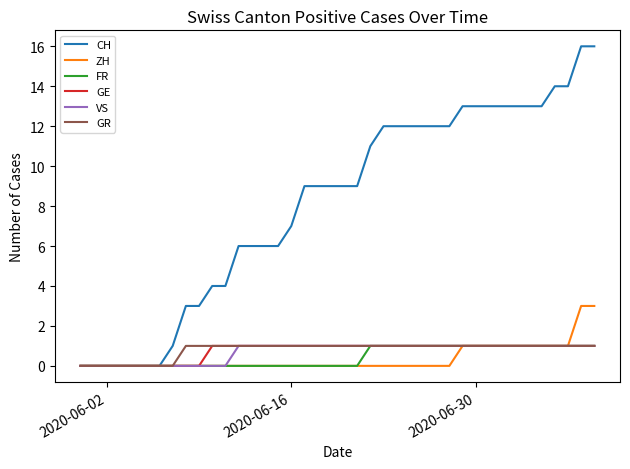

Which series has the widest spread of values?

CH